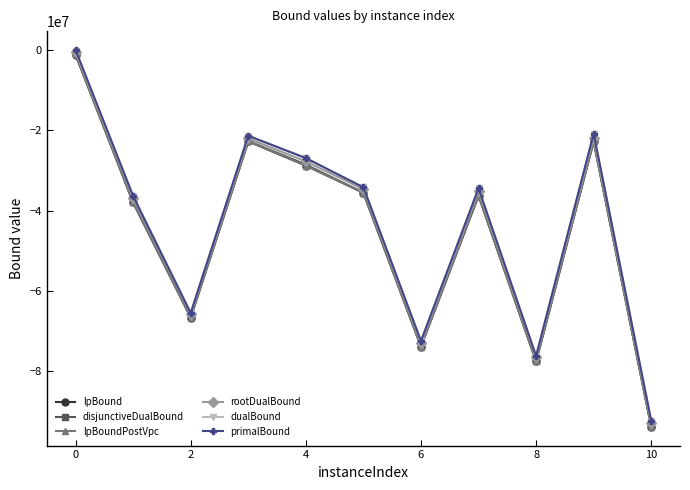

Which series has the widest spread of values?

lpBoundPostVpc